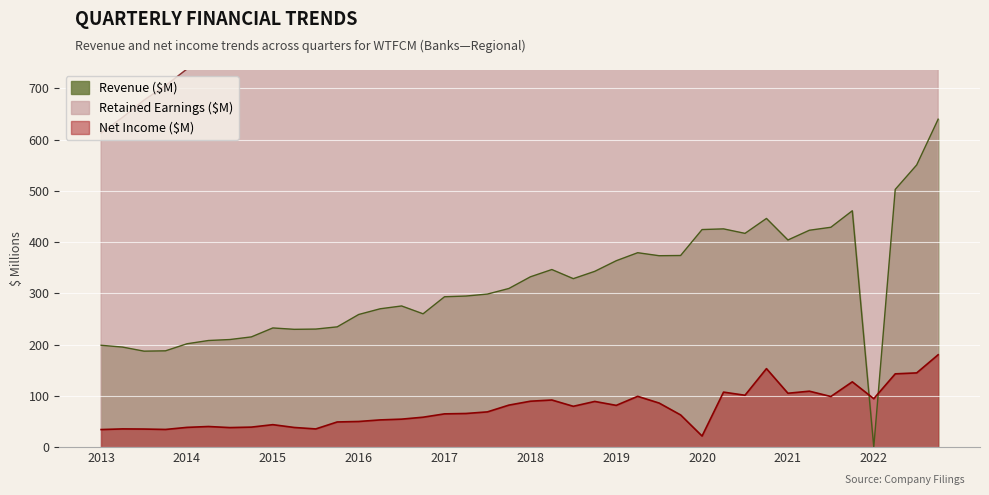

What is the greatest value displayed?

2997.3